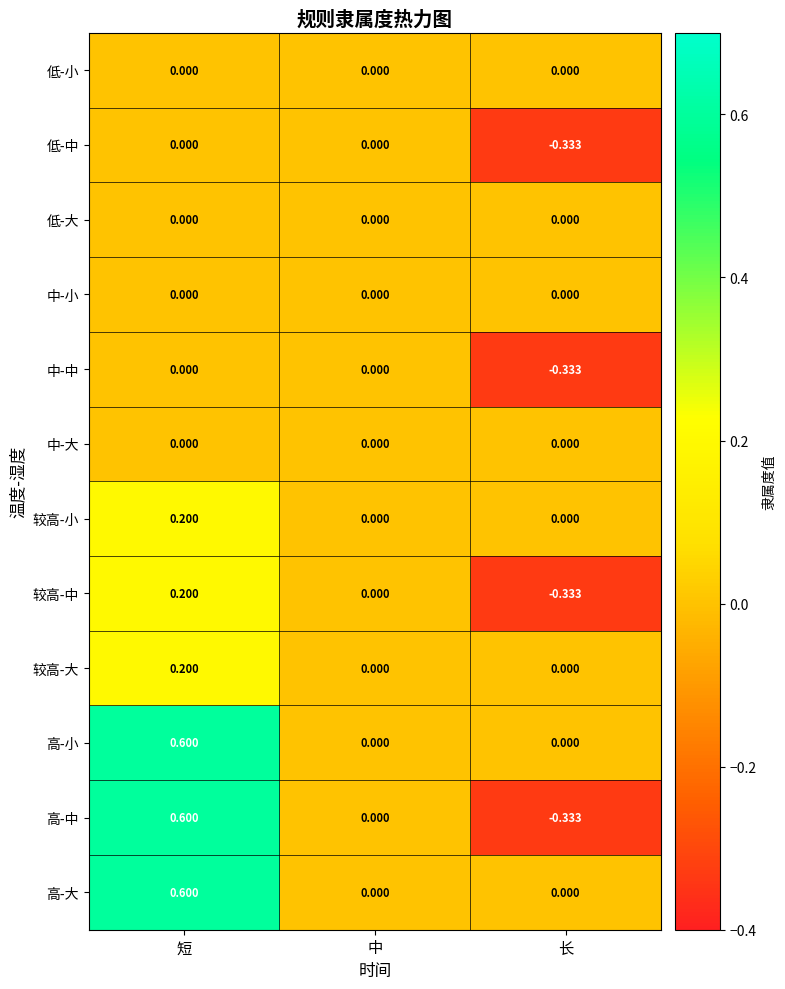

Which label corresponds to the smallest value in the chart?

长